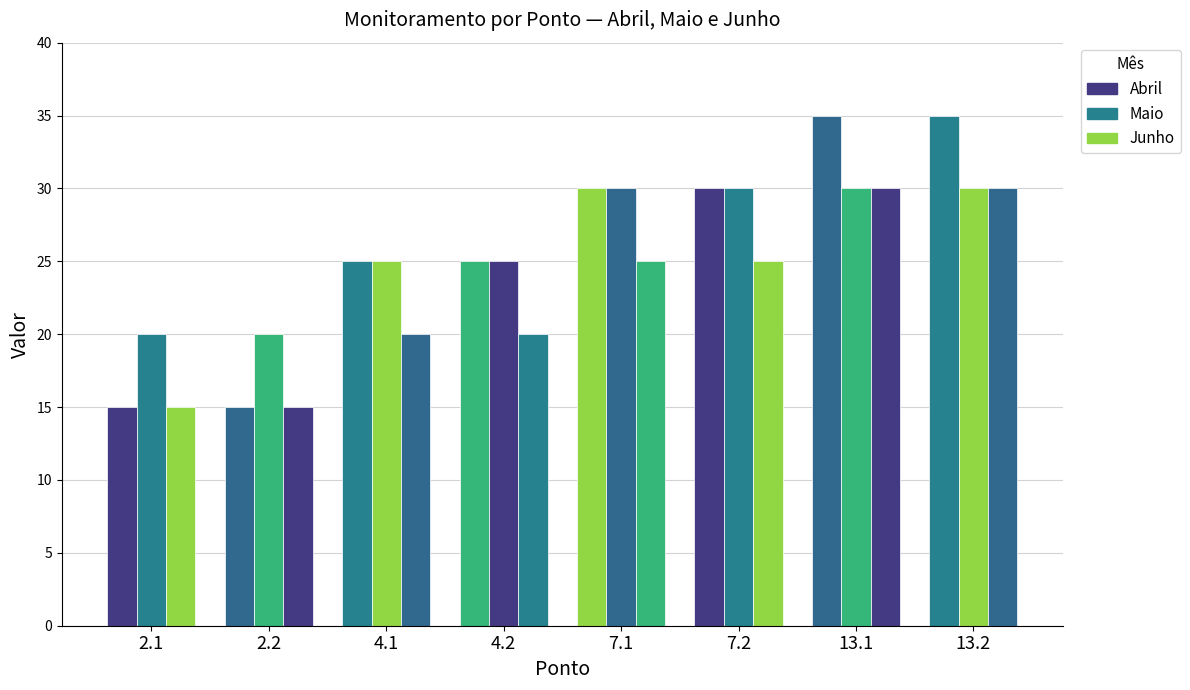

What is the sum of all Maio values?

210